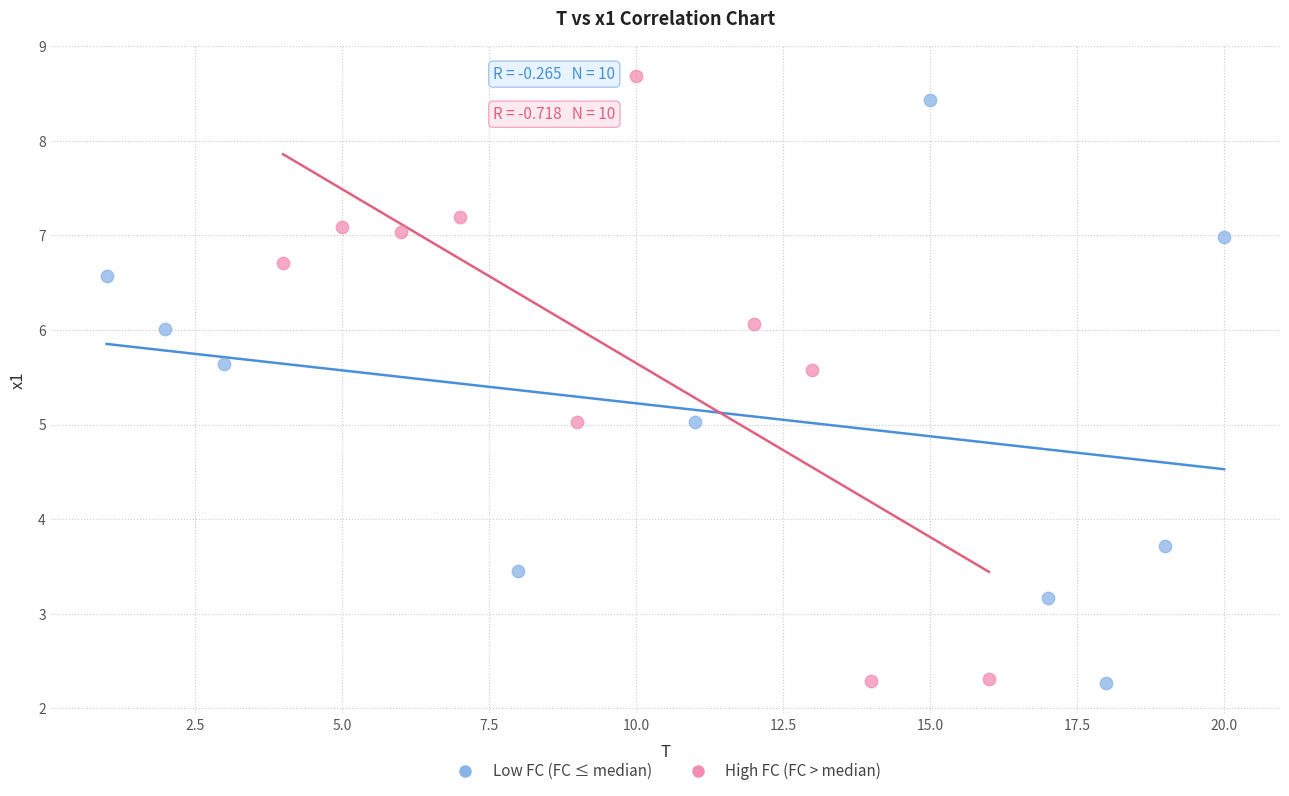

Which series contains the highest Y value?

High FC (FC > median)